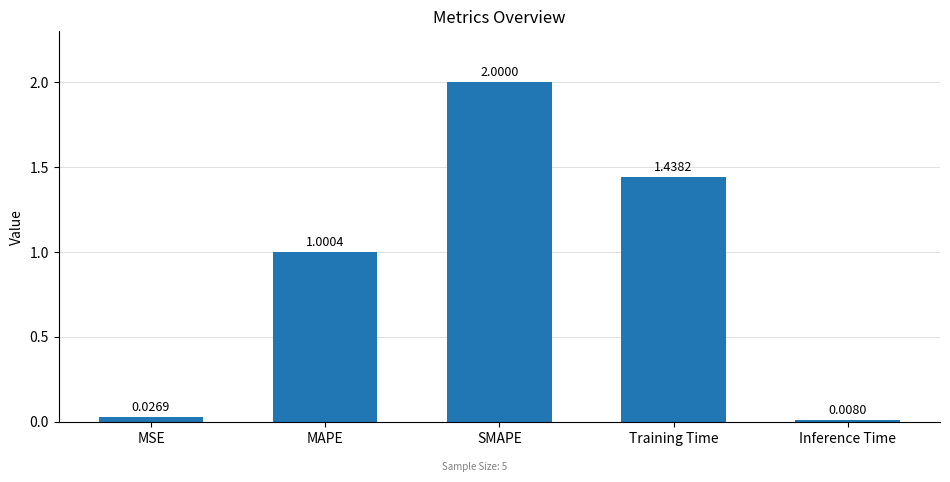

Which label corresponds to the largest value in the chart?

SMAPE